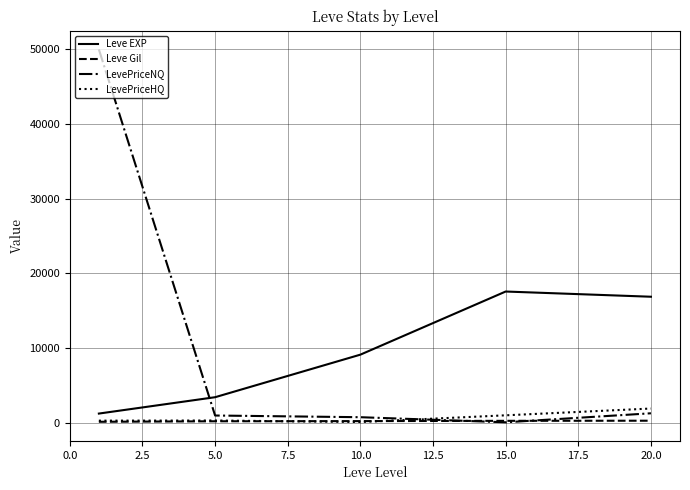

After their last crossing, which series has the higher values: Leve EXP or LevePriceNQ?

Leve EXP